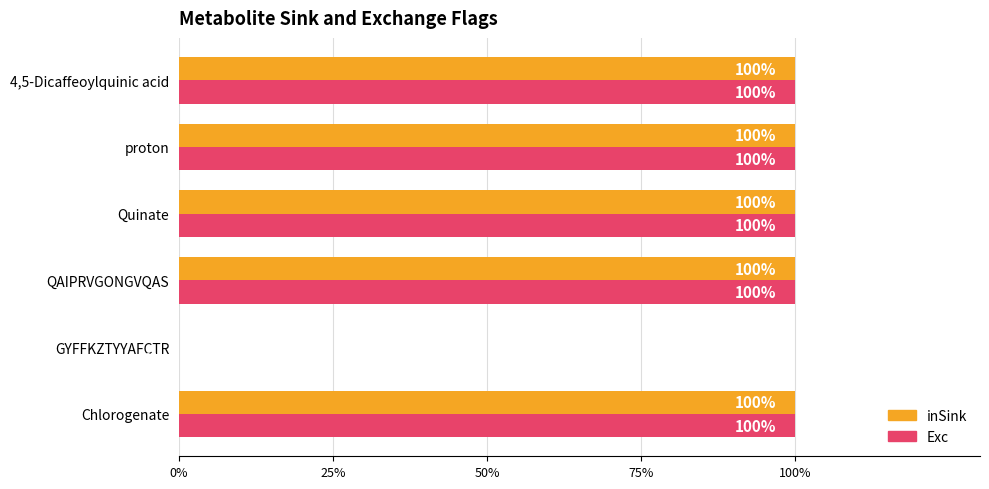

Which series has the largest range (max minus min)?

inSink